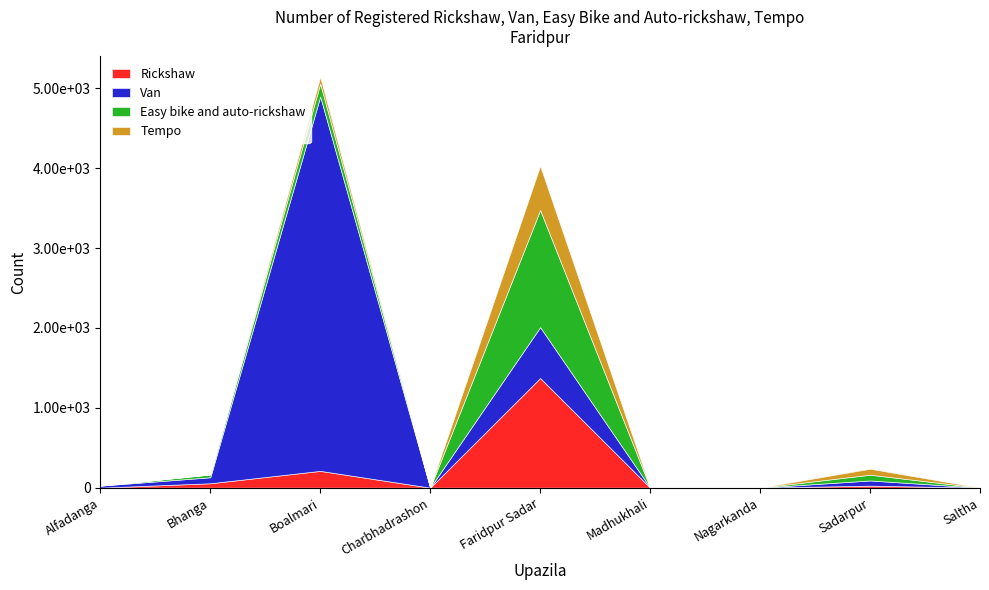

Is the value of Van at Nagarkanda greater than the value of Rickshaw at Bhanga?

No